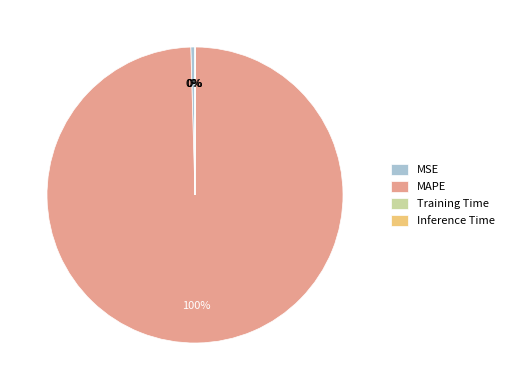

To the nearest percent, what is the difference between the largest and smallest slice percentages?

100%